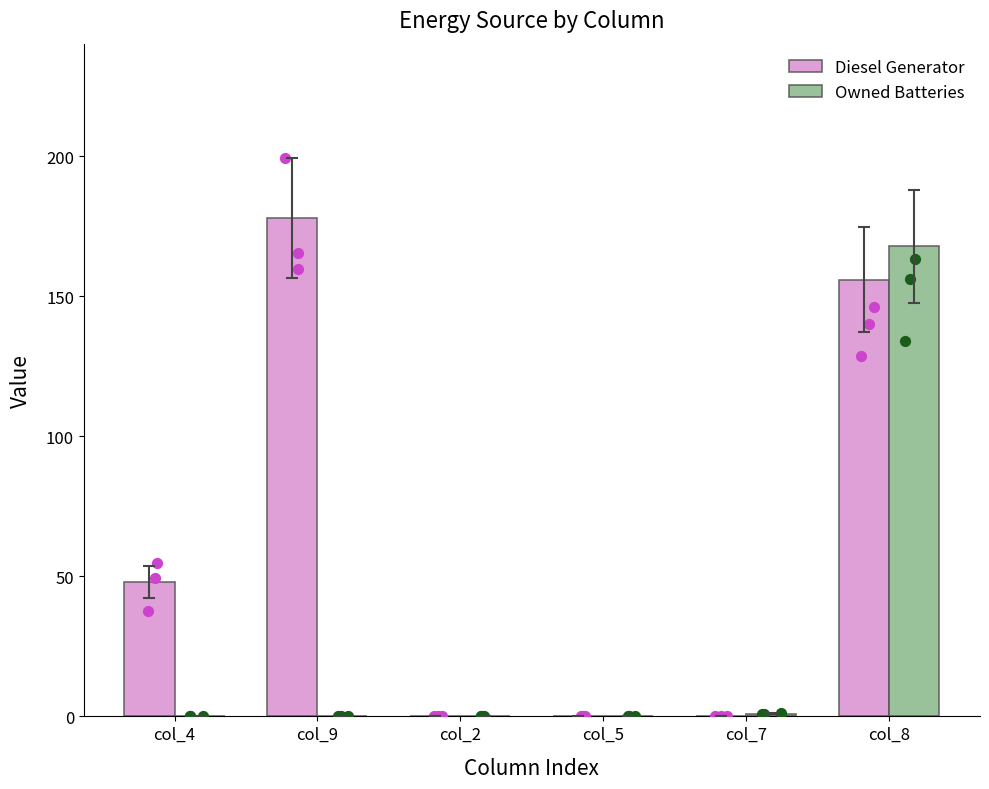

At how many categories does at least one series exceed 14?

3